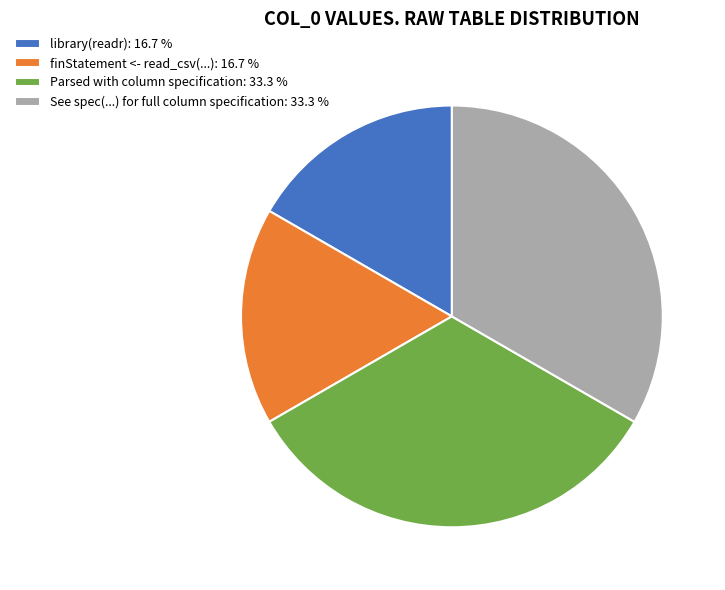

Is the sum of Parsed with column specification: 33.3 % and See spec(...) for full column specification: 33.3 % greater than half?

Yes